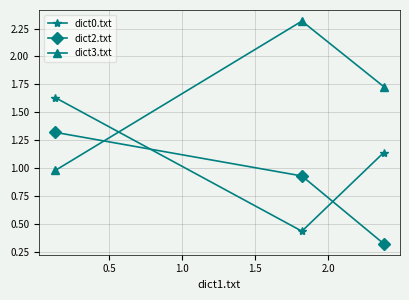

Rank the series by their maximum value, from highest to lowest.

dict3.txt, dict0.txt, dict2.txt